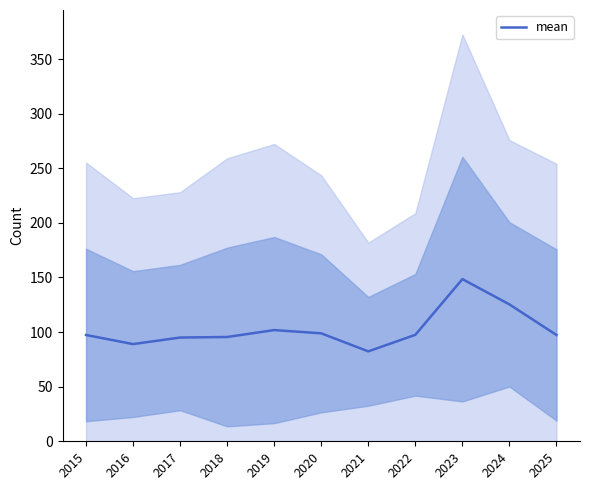

Is it true that the value at 2021 is 82.3?

True